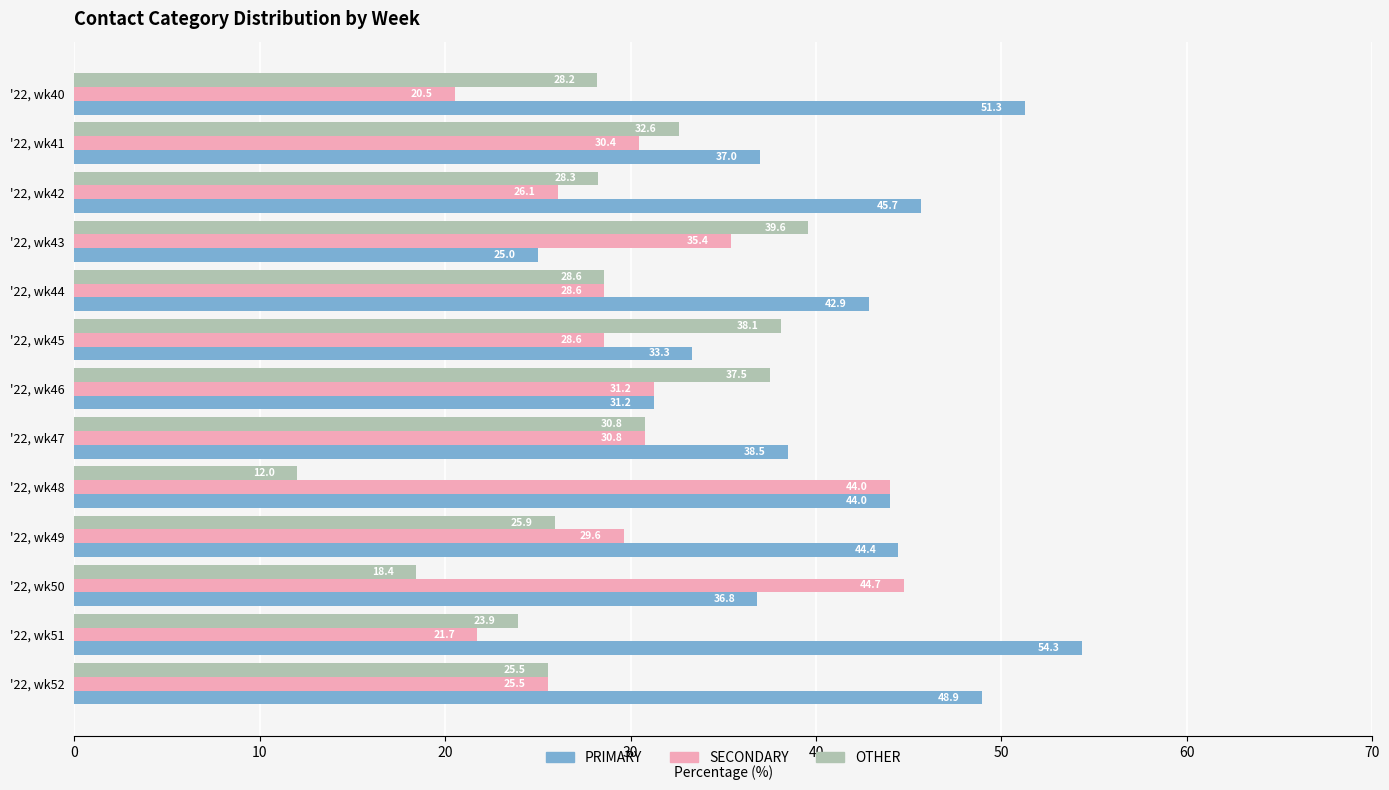

Rank the categories by PRIMARY value from highest to lowest.

'22, wk51, '22, wk40, '22, wk52, '22, wk42, '22, wk49, '22, wk48, '22, wk44, '22, wk47, '22, wk41, '22, wk50, '22, wk45, '22, wk46, '22, wk43